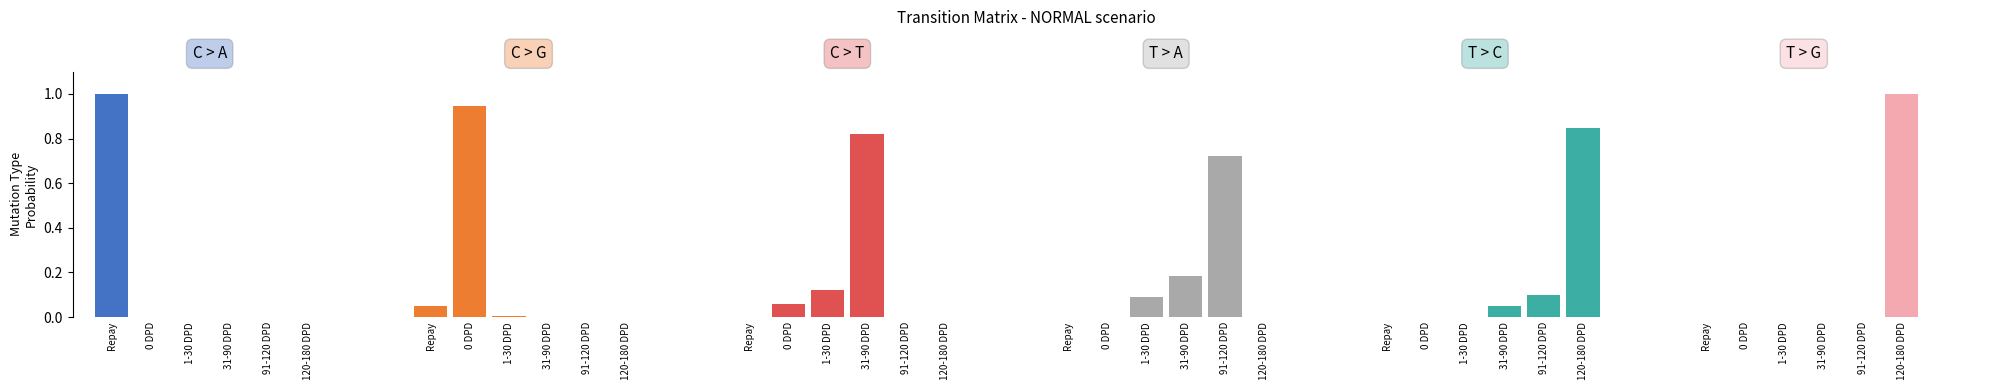

Which category has the highest value across all series?

Repay